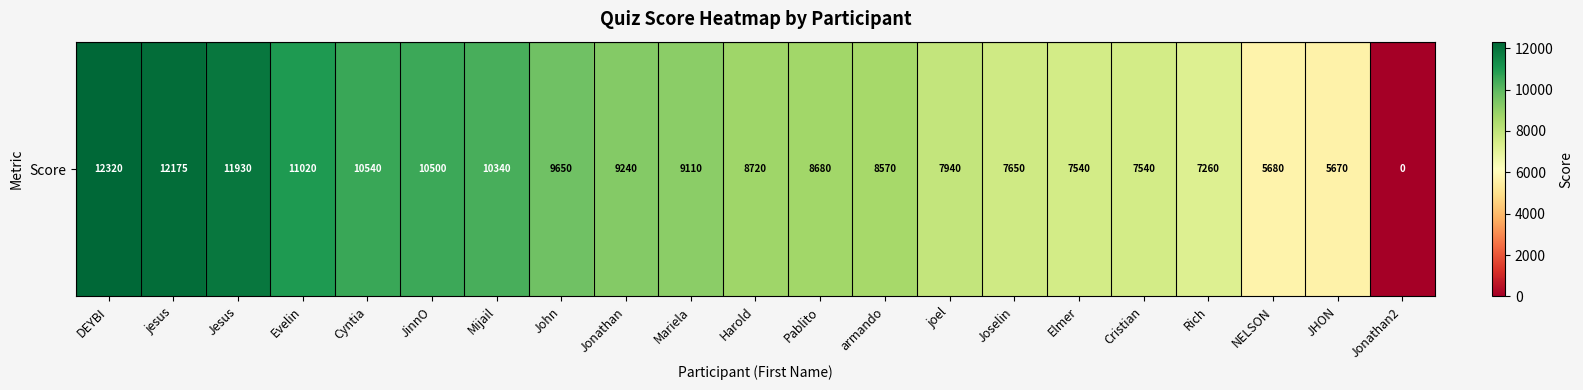

Reading right to left, list all the values displayed in this chart.

0	5670	5680	7260	7540	7540	7650	7940	8570	8680	8720	9110	9240	9650	10340	10500	10540	11020	11930	12175	12320